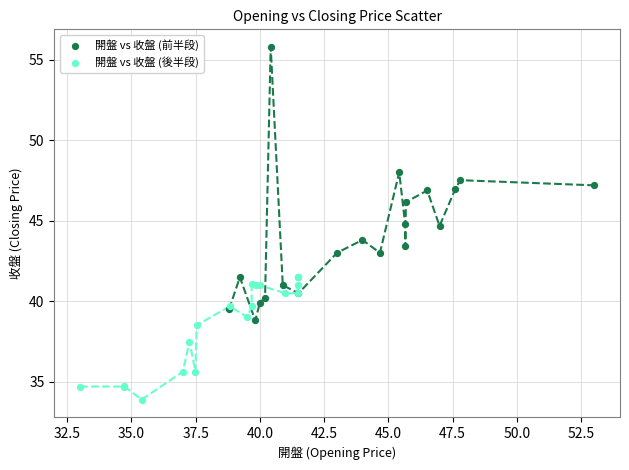

Which series contains the lowest Y value?

開盤 vs 收盤 (後半段)